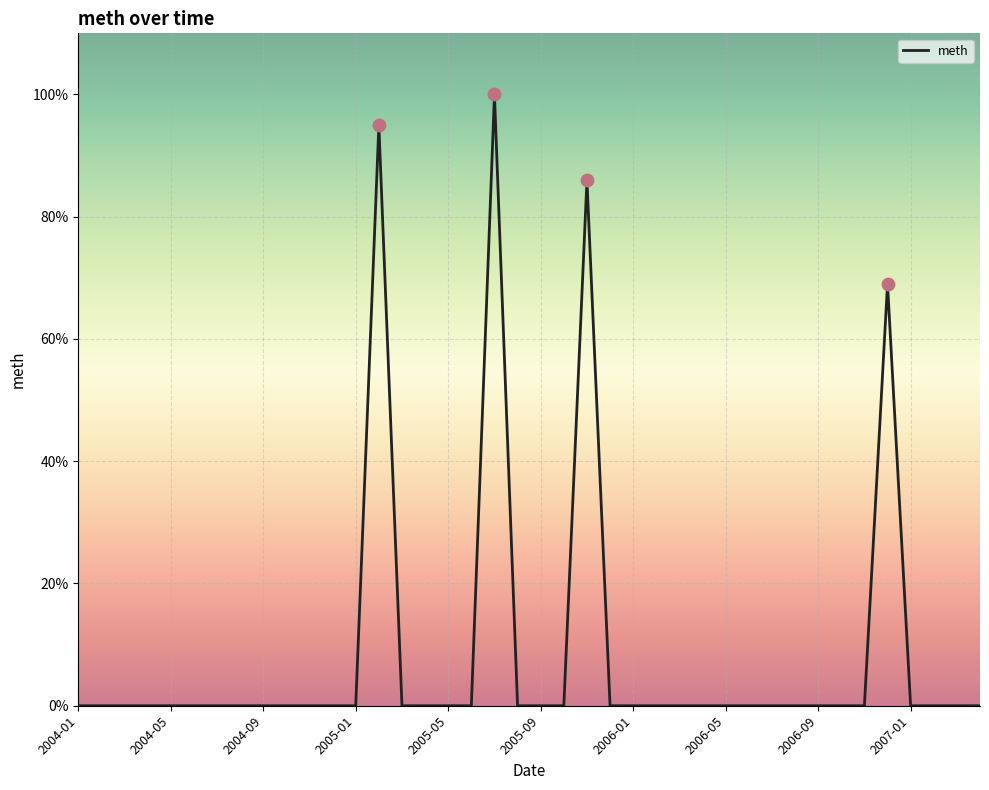

What is the maximum value shown in the chart?

100